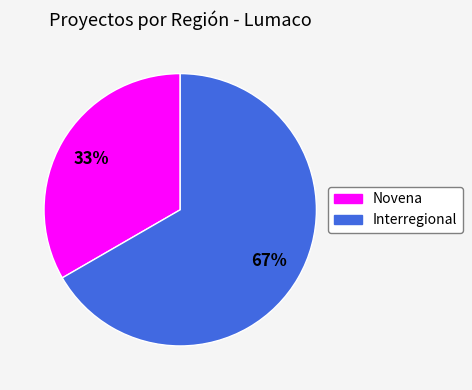

Between Interregional and Novena, which is larger?

Interregional